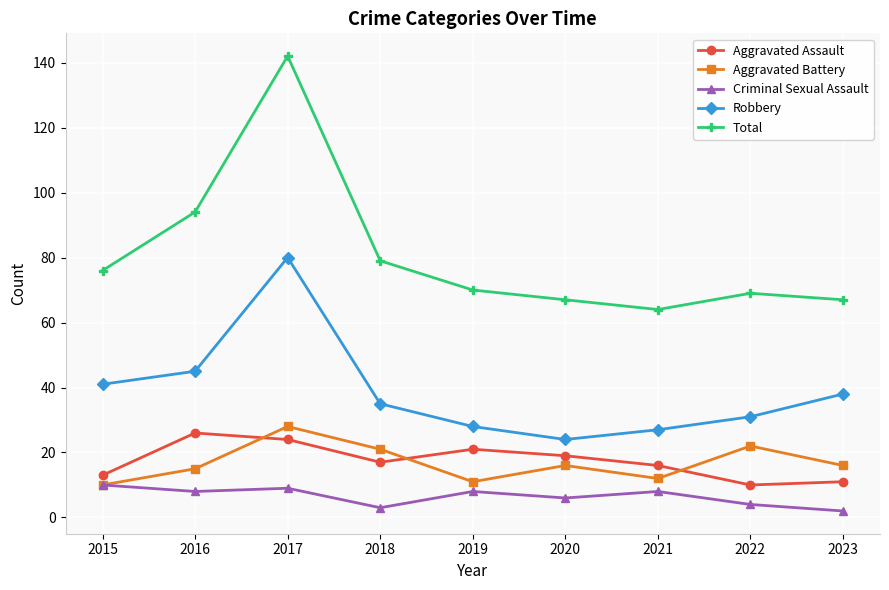

Reading right to left, what are all the values shown in this chart?

Aggravated Assault: 11	10	16	19	21	17	24	26	13
Aggravated Battery: 16	22	12	16	11	21	28	15	10
Criminal Sexual Assault: 2	4	8	6	8	3	9	8	10
Robbery: 38	31	27	24	28	35	80	45	41
Total: 67	69	64	67	70	79	142	94	76